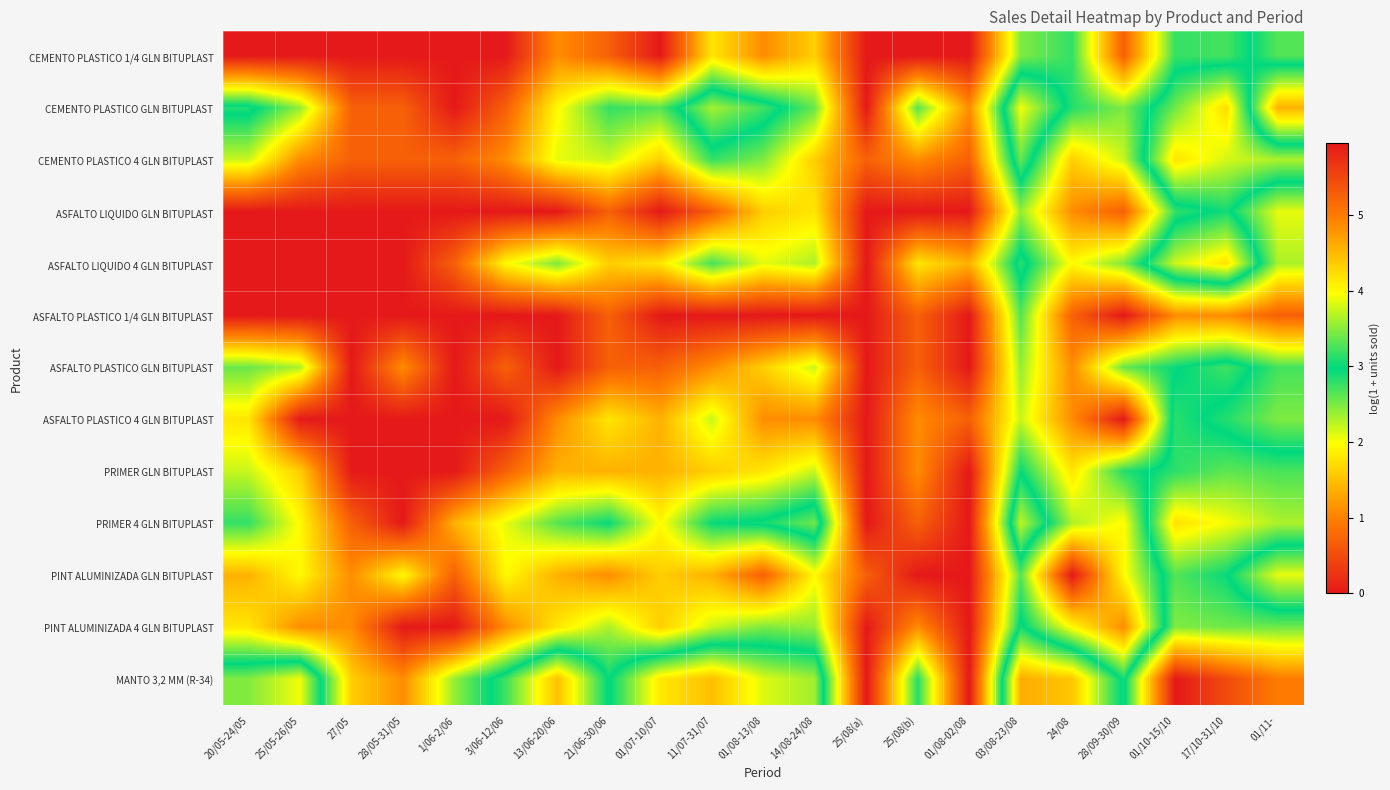

Rank the series by their maximum value, from lowest to highest.

ASFALTO PLASTICO 1/4 GLN BITUPLAST, ASFALTO LIQUIDO GLN BITUPLAST, ASFALTO PLASTICO 4 GLN BITUPLAST, ASFALTO PLASTICO GLN BITUPLAST, CEMENTO PLASTICO 1/4 GLN BITUPLAST, PINT ALUMINIZADA GLN BITUPLAST, PRIMER GLN BITUPLAST, PINT ALUMINIZADA 4 GLN BITUPLAST, CEMENTO PLASTICO 4 GLN BITUPLAST, ASFALTO LIQUIDO 4 GLN BITUPLAST, PRIMER 4 GLN BITUPLAST, CEMENTO PLASTICO GLN BITUPLAST, MANTO 3,2 MM (R-34)